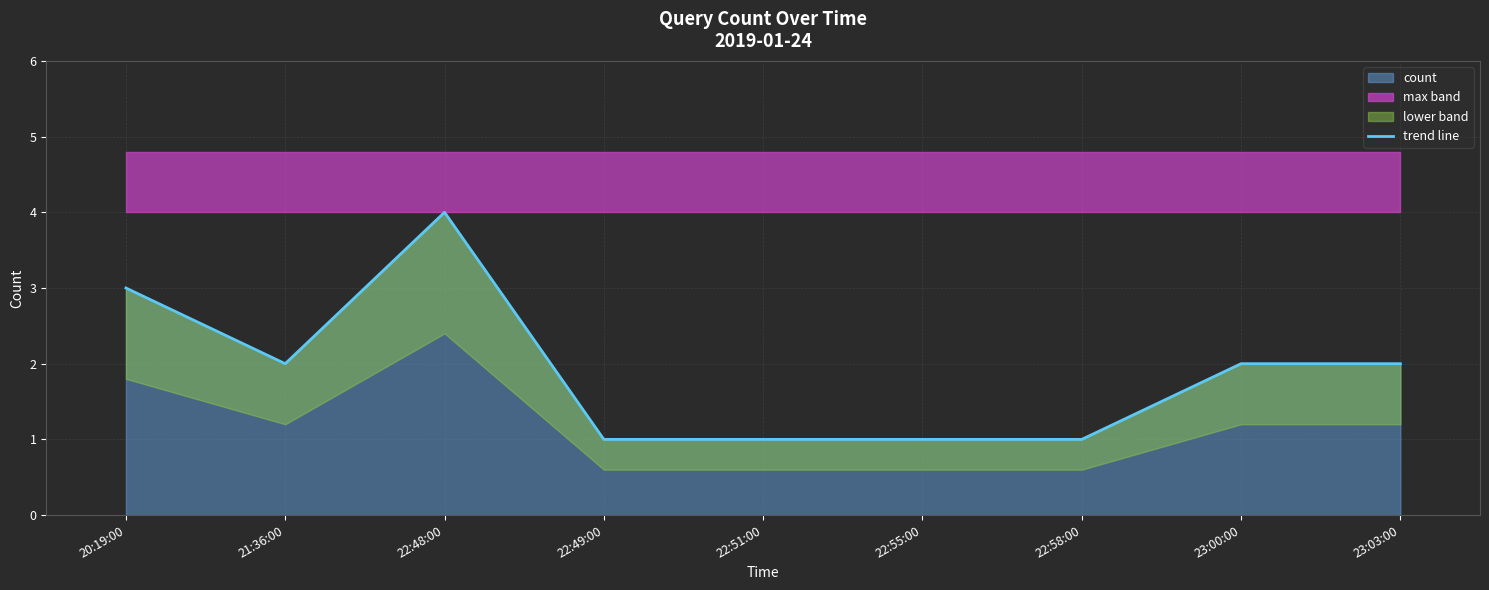

Which category has the highest value across all series?

22:48:00